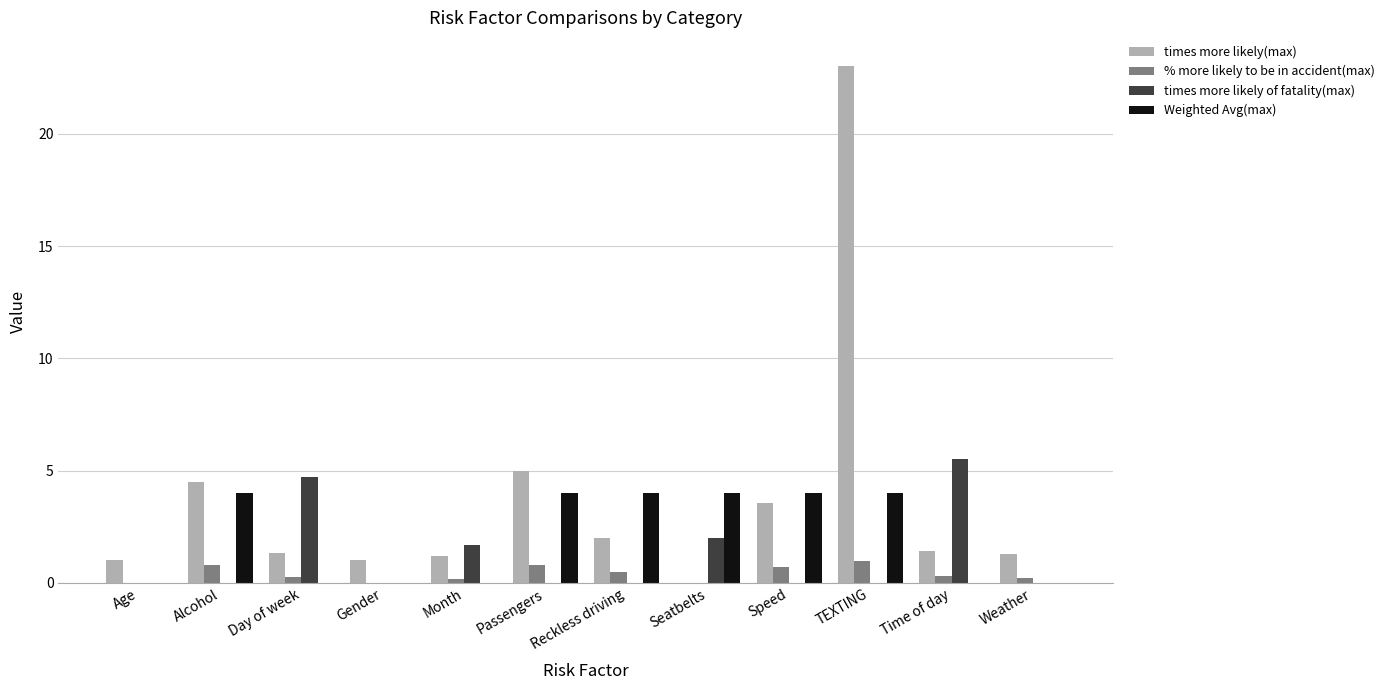

What is the maximum value shown in the chart?

23.0